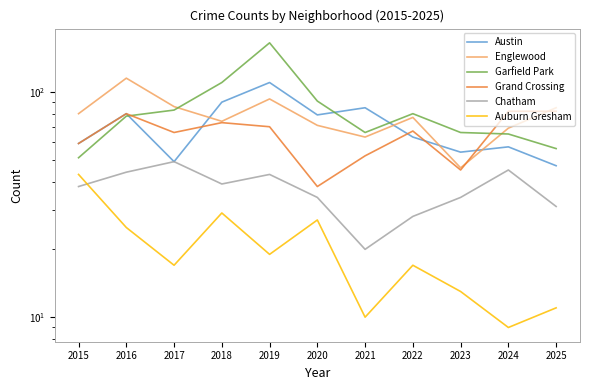

Read the Grand Crossing value at 2022.

67